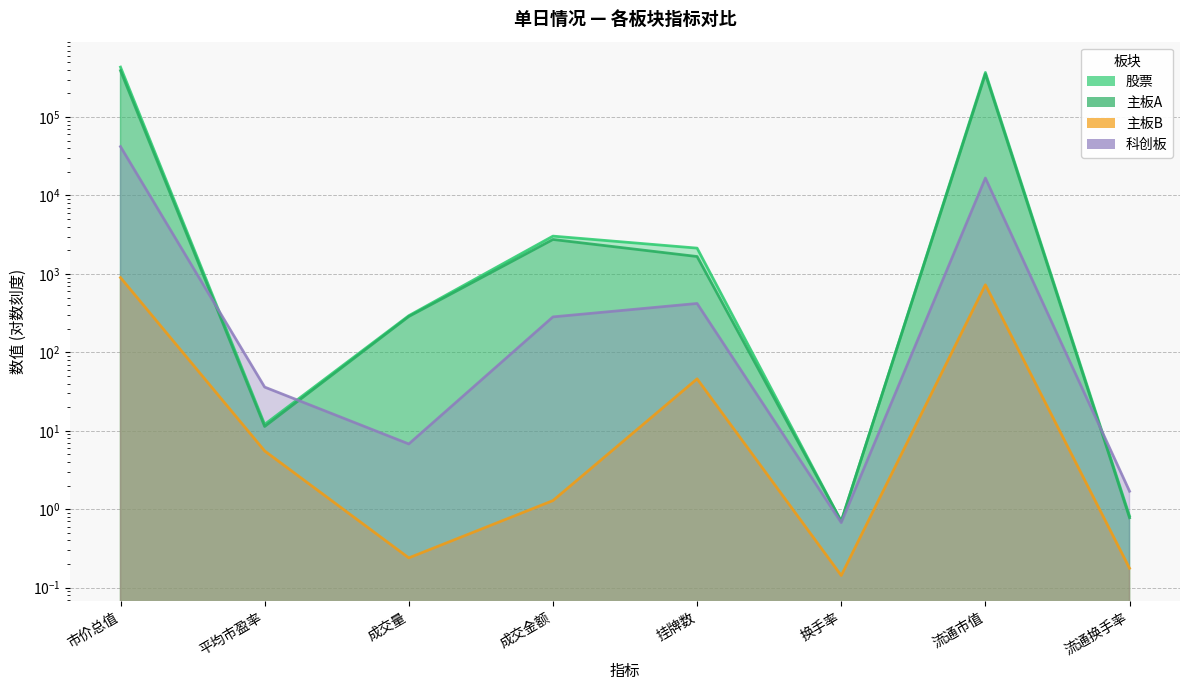

How many lines are shown in the chart?

4